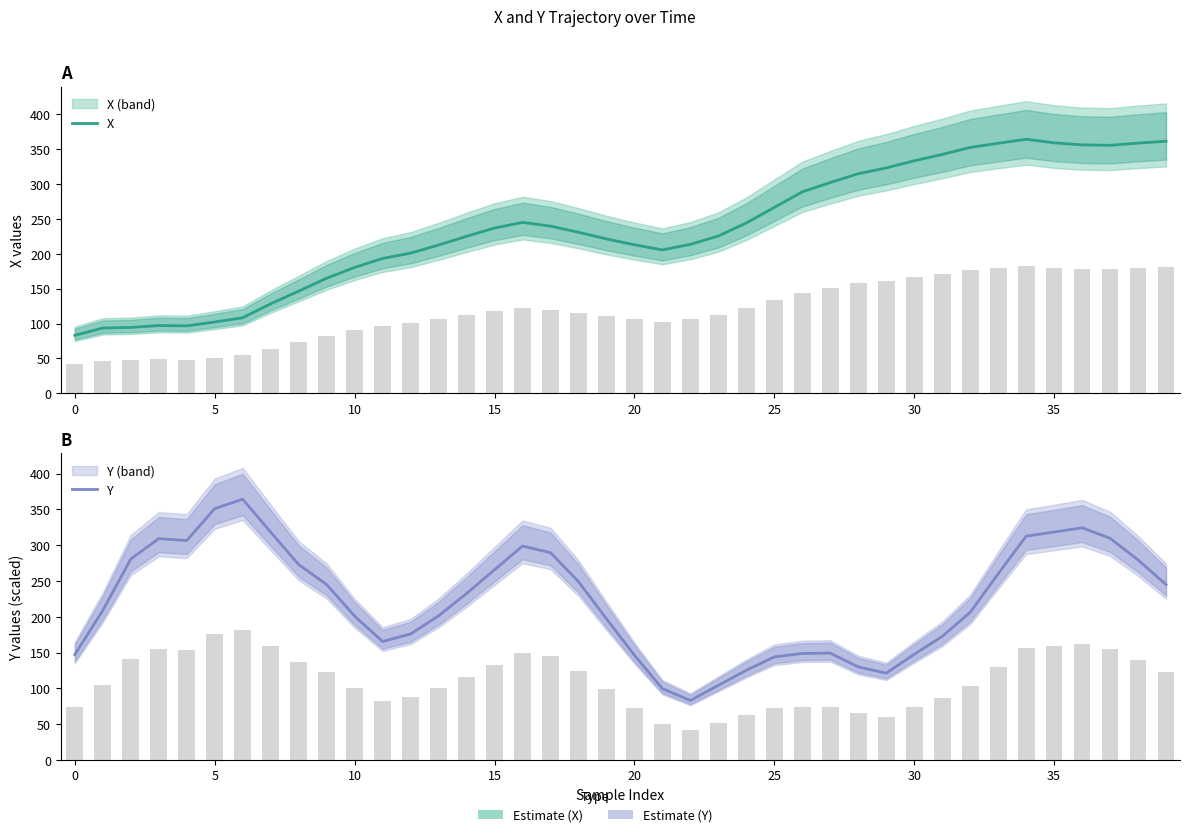

What is the label of the 19th bar from the left?

18